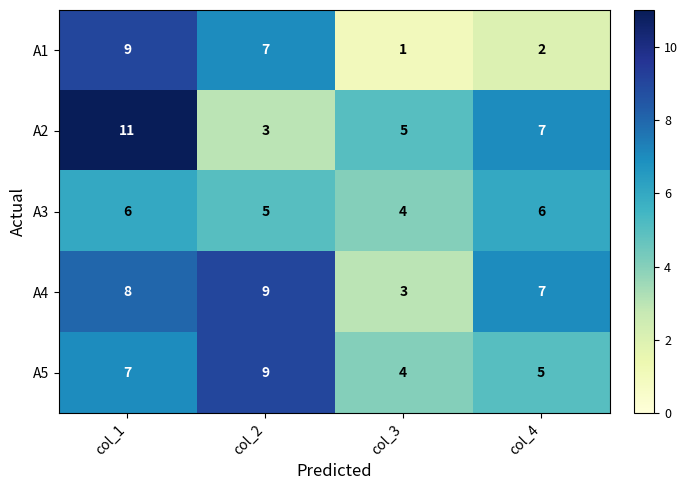

Which category has the highest value across all series?

col_1